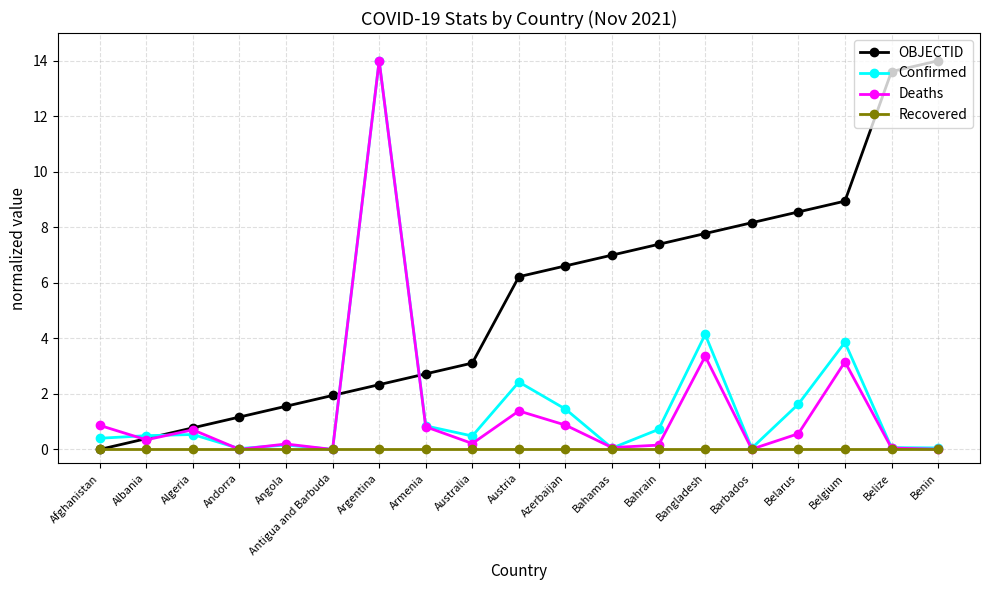

Rank the categories by OBJECTID value from highest to lowest.

Benin, Belize, Belgium, Belarus, Barbados, Bangladesh, Bahrain, Bahamas, Azerbaijan, Austria, Australia, Armenia, Argentina, Antigua and Barbuda, Angola, Andorra, Algeria, Albania, Afghanistan